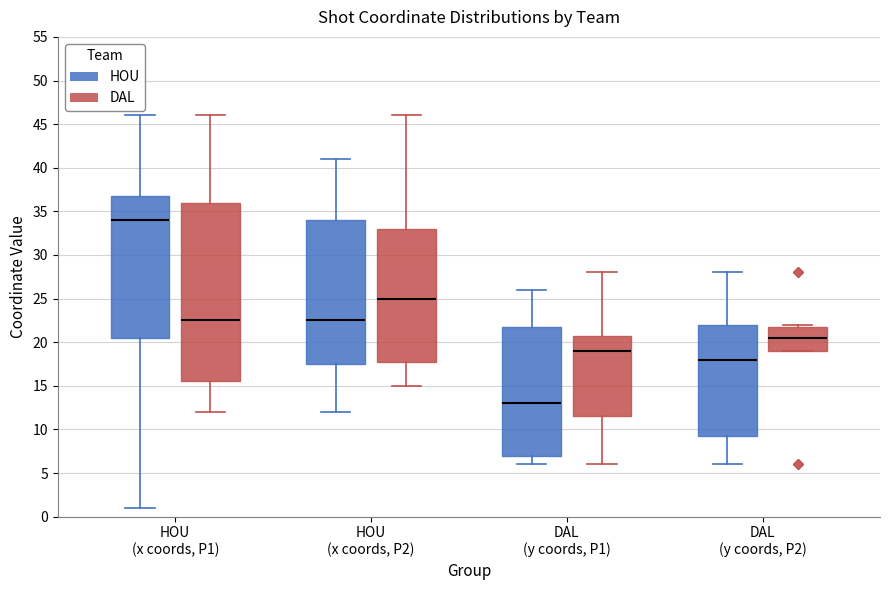

Which box has the highest median line?

HOU (x coords, P1) (HOU)